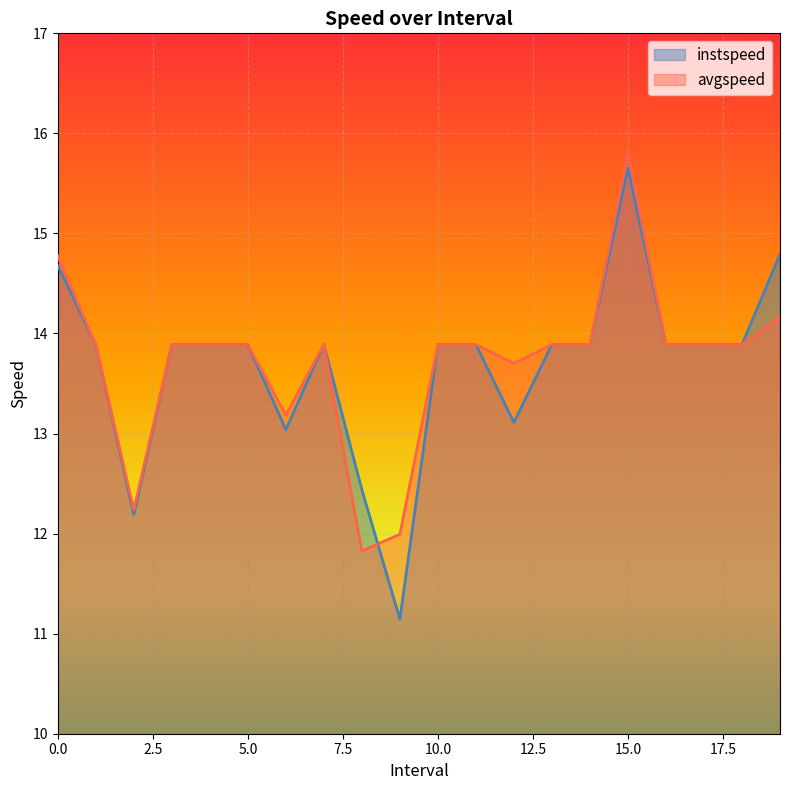

List the series in order of their peak value, lowest first.

instspeed, avgspeed